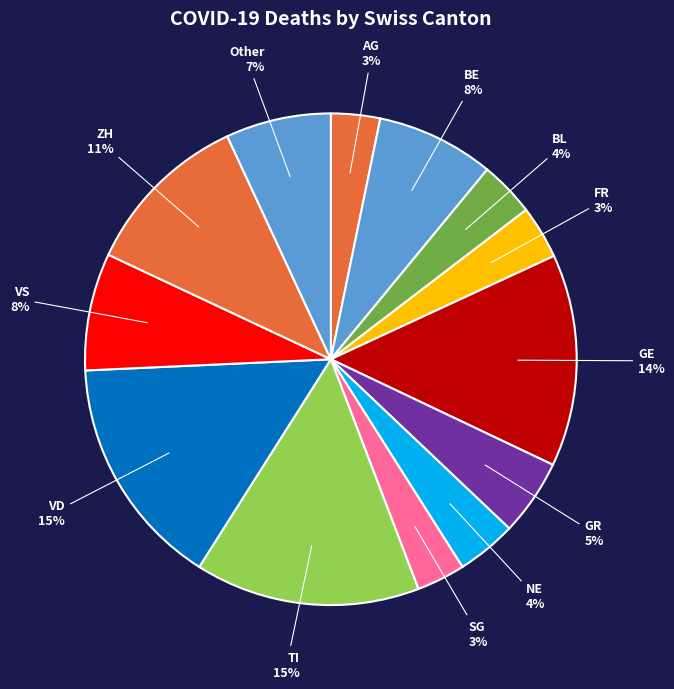

Count the number of slices in the pie.

13